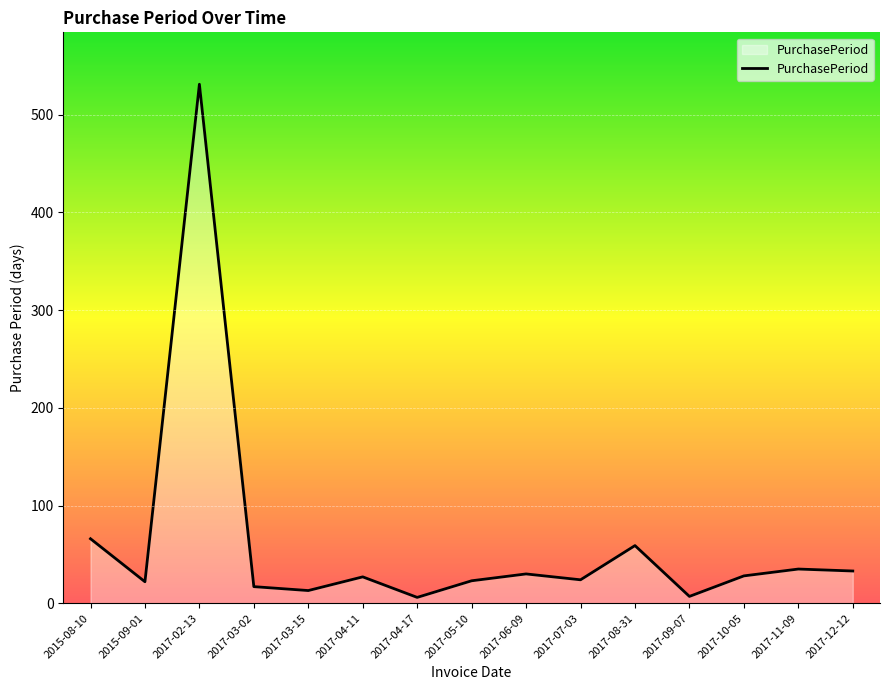

What is the greatest value displayed?

531